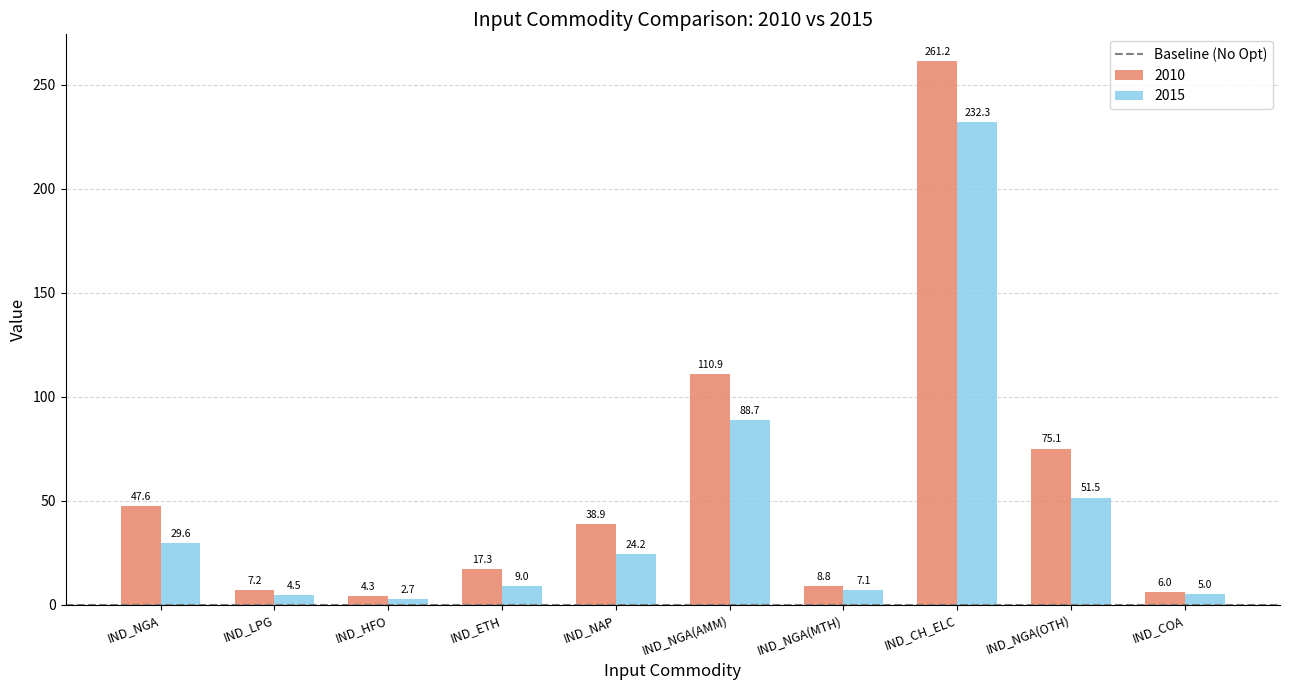

Does the chart contain stacked bars?

No